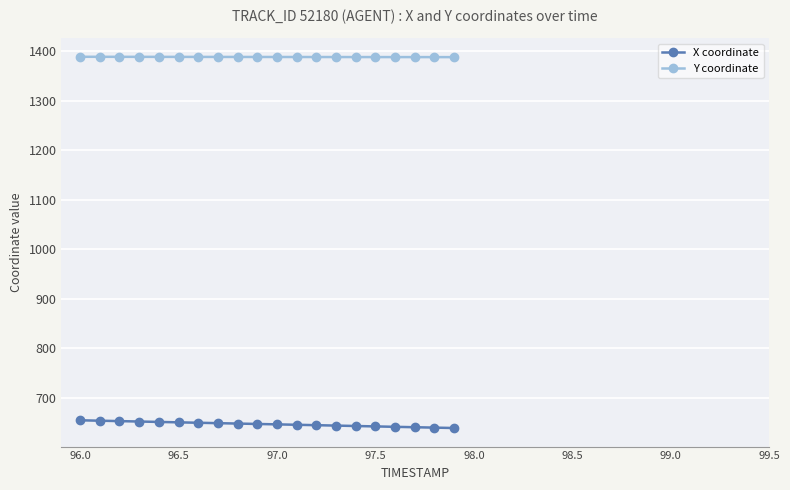

What is the minimum value for X coordinate?

638.6